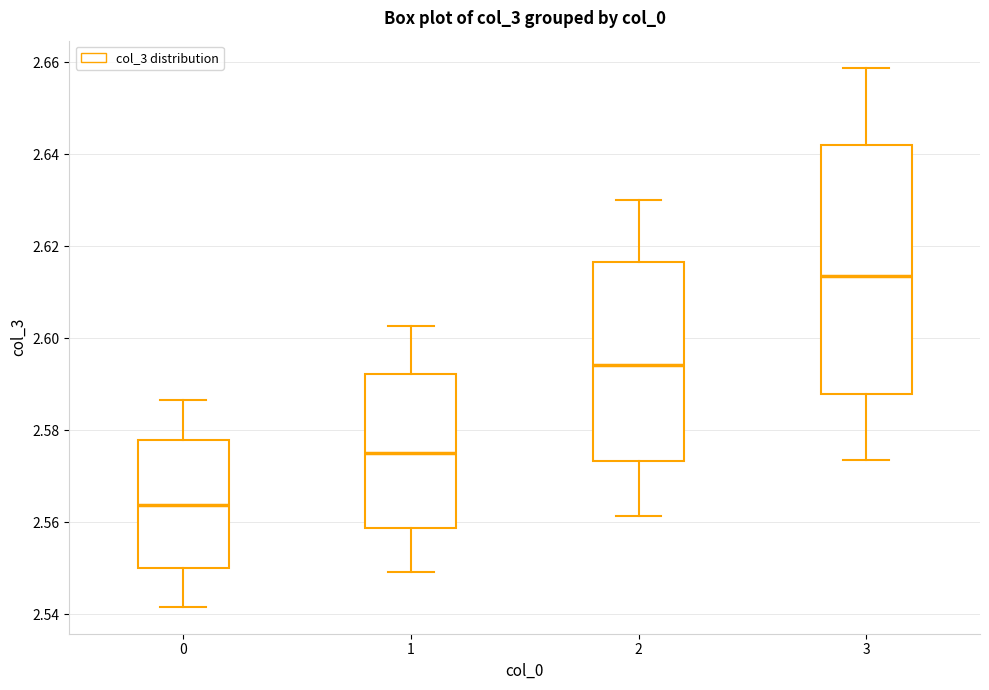

Which box is the tallest, from its lower edge to its upper edge?

3